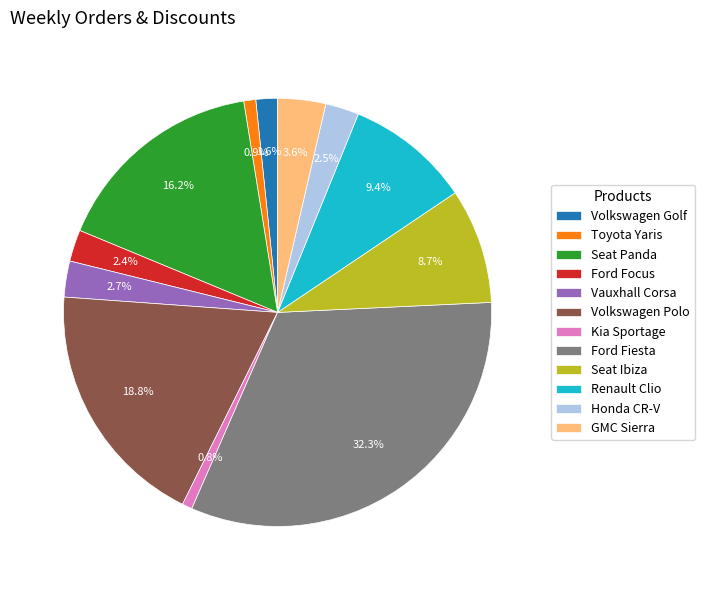

Approximately how many times larger is the value at Renault Clio compared to Volkswagen Polo?

0.5